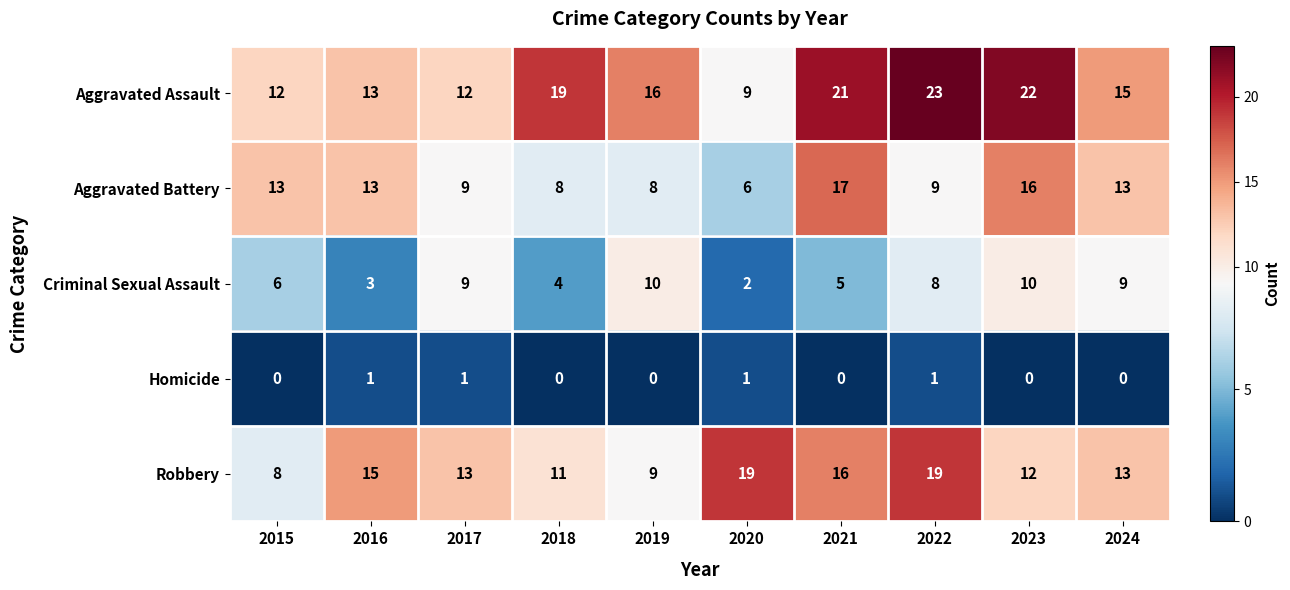

Rank the series by their maximum value, from highest to lowest.

Aggravated Assault, Robbery, Aggravated Battery, Criminal Sexual Assault, Homicide